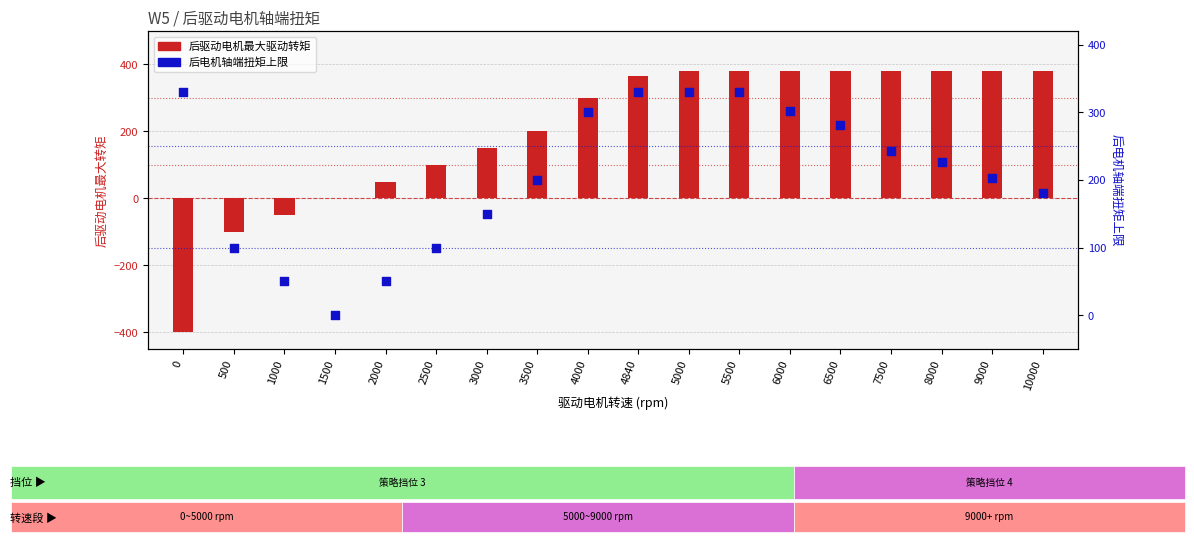

Which series has the largest Y range (max minus min)?

后驱动电机最大驱动转矩